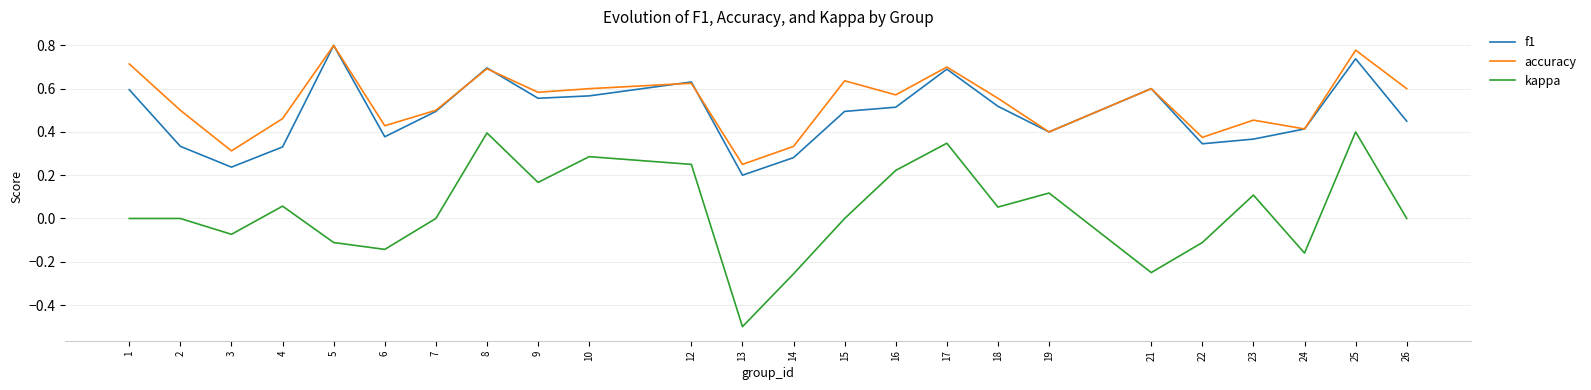

True or false: kappa has a value of 0.0 at 15.

True